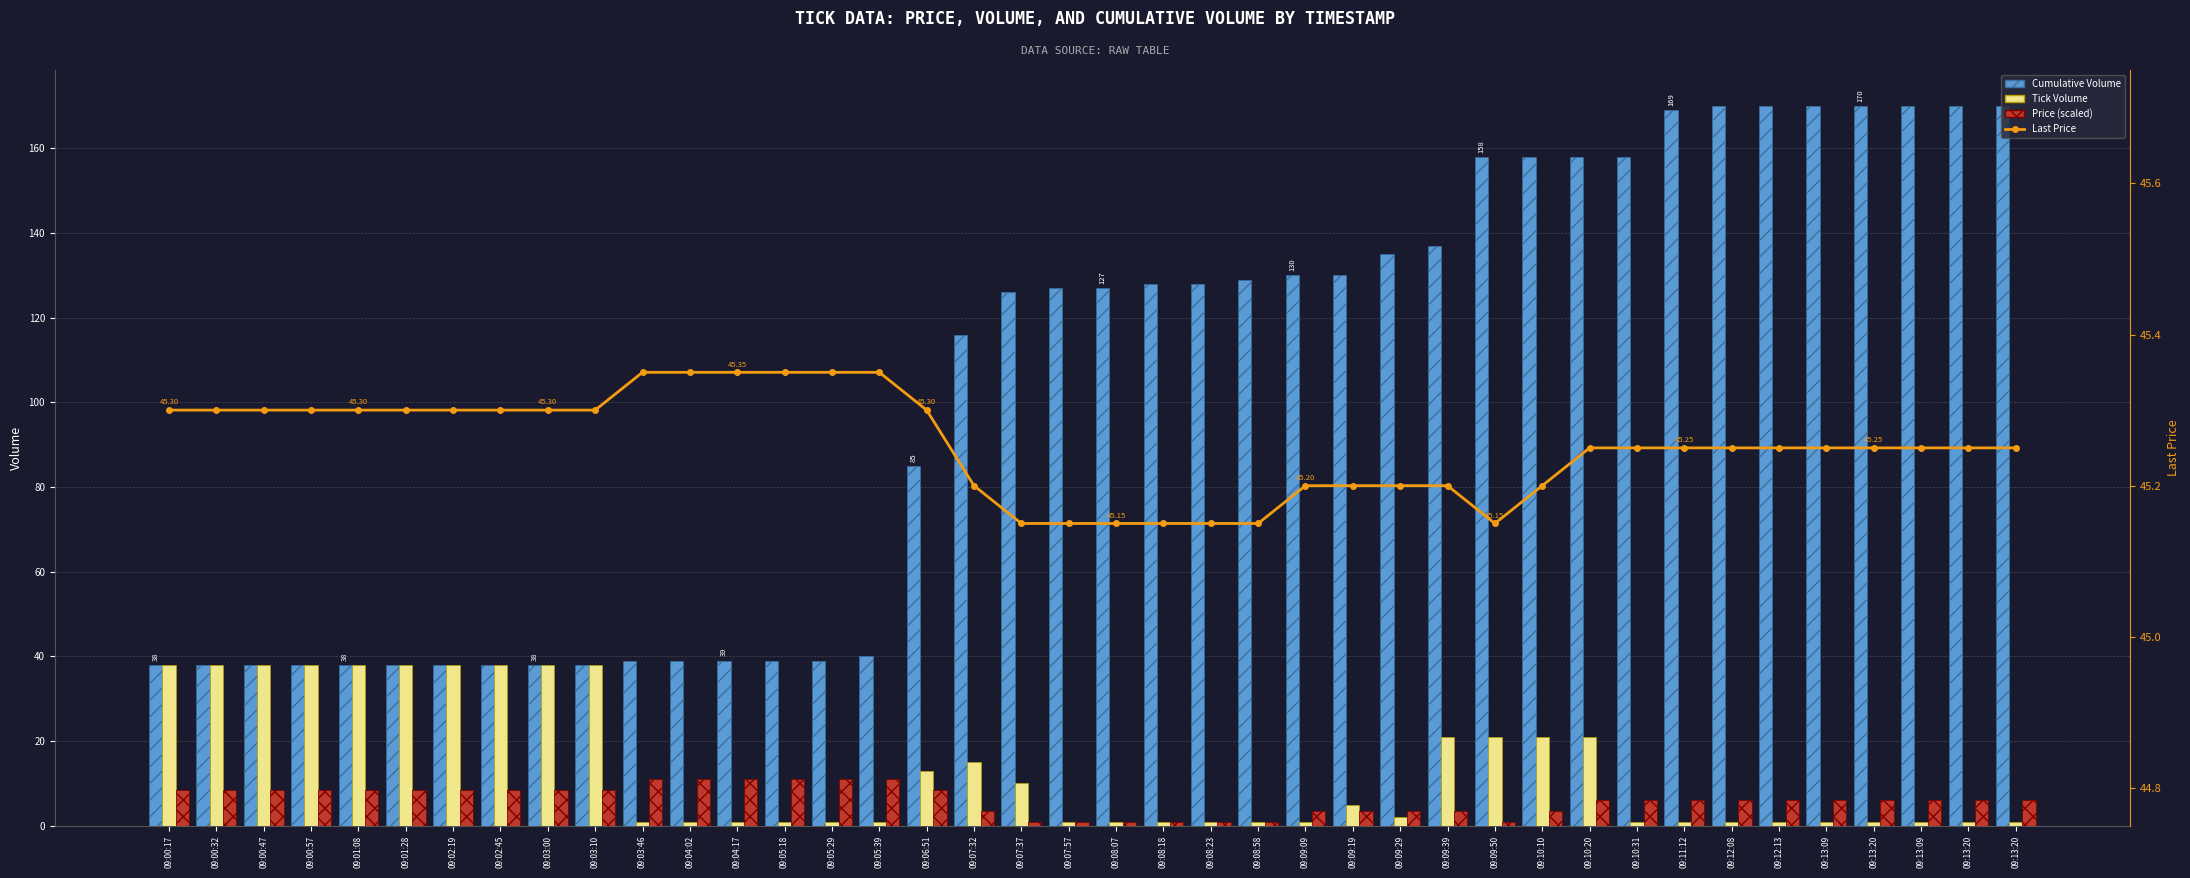

Is the value of Last Price at 09:07:32 greater than the value of Cumulative Volume at 09:03:46?

Yes